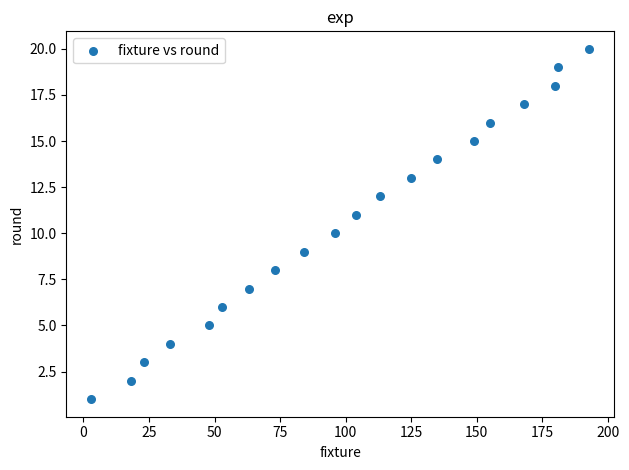

What is the range of Y values (max minus min)?

19